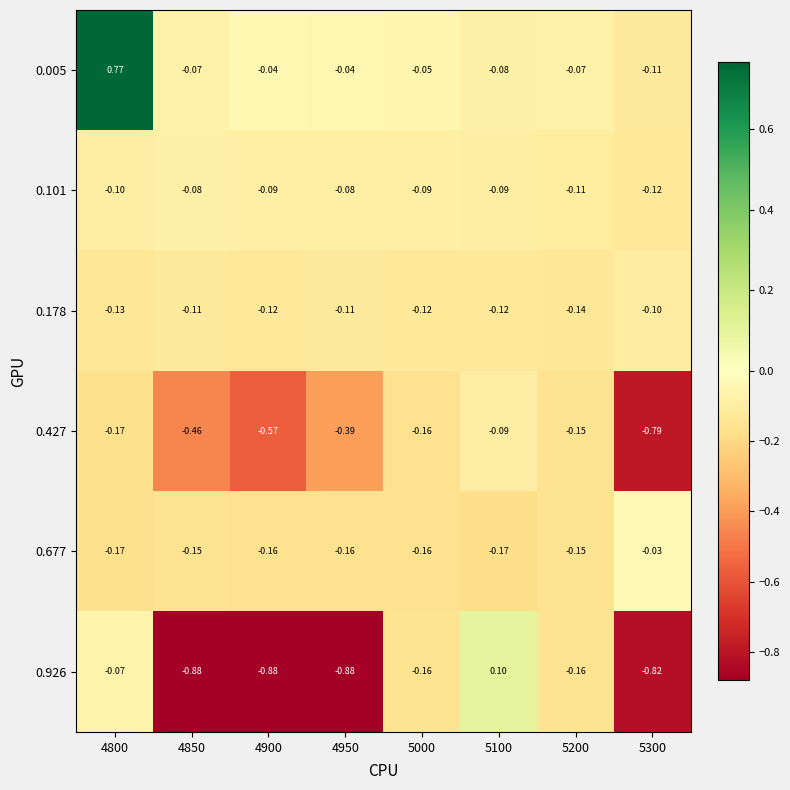

Is the value of 0.677 at 4850 greater than the value of 0.101 at 5200?

No